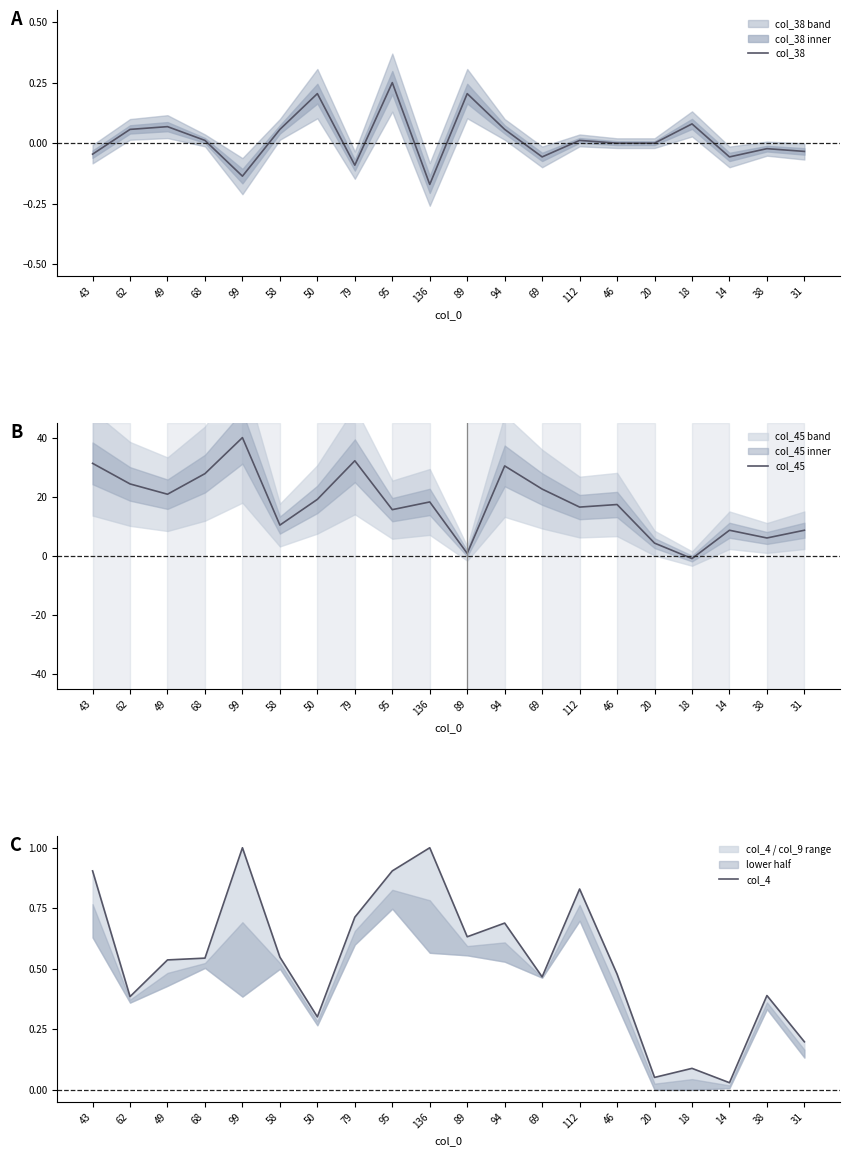

Reading left to right, transcribe all the data shown in this chart.

col_38: -0.0	0.1	0.1	0.0	-0.1	0.1	0.2	-0.1	0.2	-0.2	0.2	0.1	-0.1	0.0	0.0	0.0	0.1	-0.1	-0.0	-0.0
col_45: 31.3	24.3	20.9	27.8	40.0	10.4	19.1	32.2	15.7	18.3	0.9	30.4	22.6	16.5	17.4	4.3	-0.9	8.7	6.1	8.7
col_4: 0.9	0.4	0.5	0.5	1.0	0.5	0.3	0.7	0.9	1.0	0.6	0.7	0.5	0.8	0.5	0.1	0.1	0.0	0.4	0.2